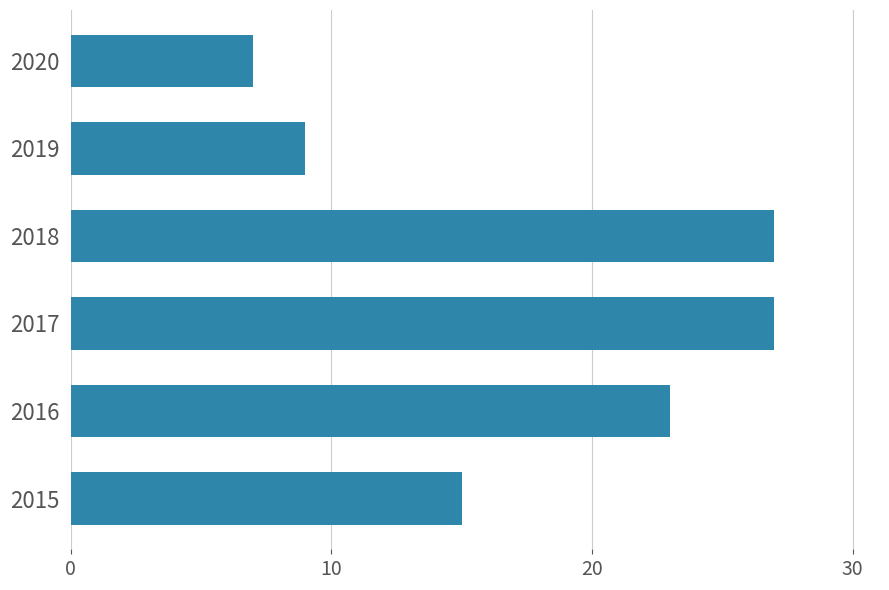

How many bars are there in total?

6